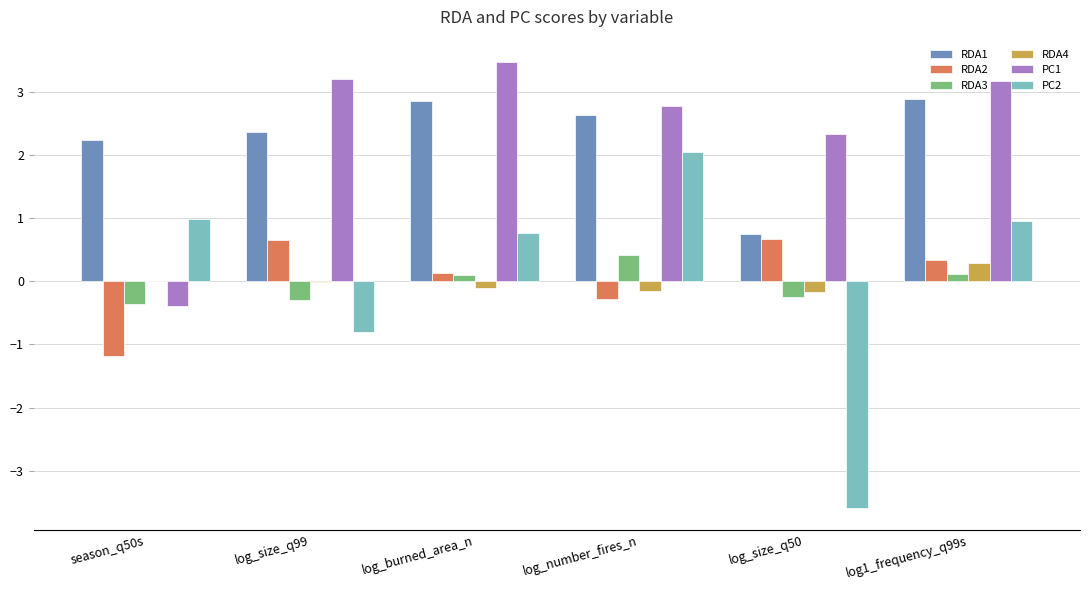

What is the maximum value shown in the chart?

3.5